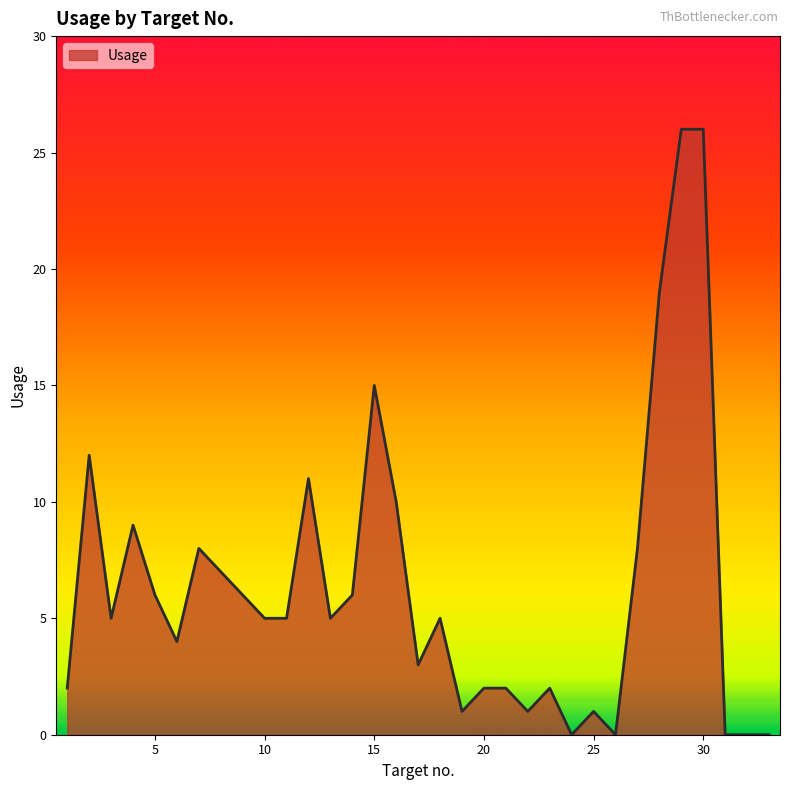

Does the chart display data point markers on the line(s)?

No